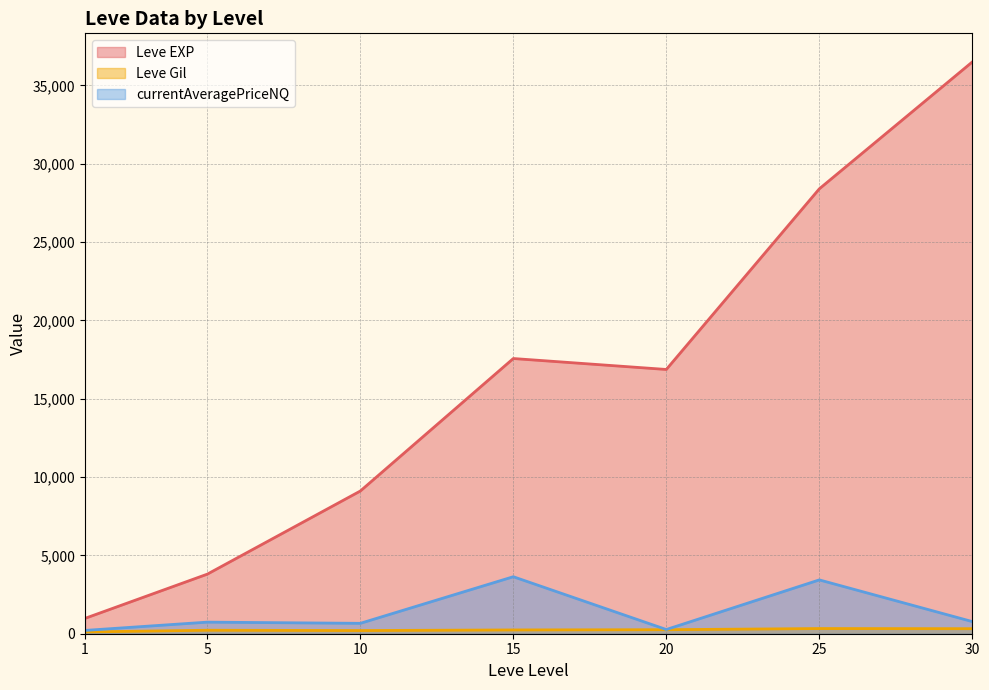

Rank the series at 25 from highest to lowest value.

Leve EXP, currentAveragePriceNQ, Leve Gil